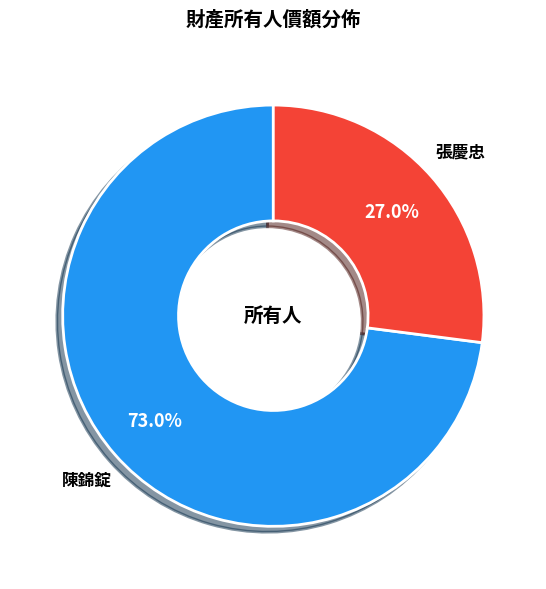

What is the ratio of the value at 張慶忠 to the value at 陳錦錠?

0.4